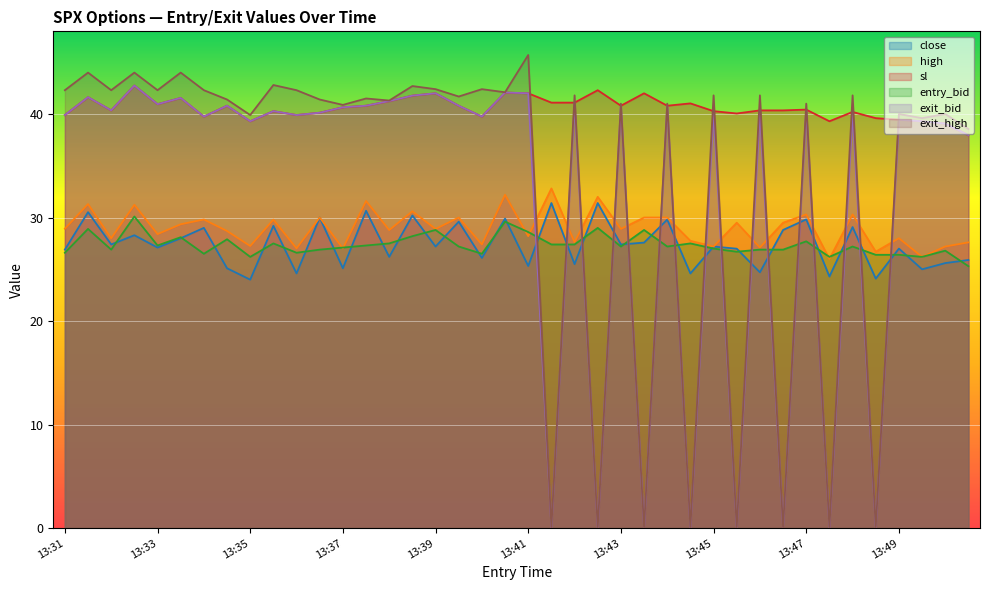

Reading right to left, transcribe all the data shown in this chart.

close: 25.9	25.6	25.0	27.0	24.1	29.1	24.3	29.8	28.8	24.7	27.0	27.2	24.6	29.8	27.6	27.4	31.4	25.5	31.4	25.3	29.9	26.1	29.6	27.2	30.2	26.2	30.6	25.1	30.0	24.6	29.2	24.0	25.1	29.0	28.0	27.1	28.3	27.4	30.5	26.9
high: 27.6	27.2	26.2	28.0	26.7	30.3	26.0	30.3	29.5	27.1	29.5	27.2	27.8	30.0	30.0	28.9	32.0	27.6	32.8	28.2	32.2	27.4	30.0	28.9	30.6	28.8	31.6	27.0	30.0	27.0	29.8	27.2	28.7	29.8	29.4	28.4	31.2	28.0	31.3	28.9
sl: 38.0	39.1	39.3	39.5	39.6	40.2	39.3	40.4	40.4	40.4	40.0	40.3	41.0	40.8	42.0	40.8	42.3	41.1	41.1	42.0	42.1	39.8	40.8	42.0	41.8	41.2	40.8	40.6	40.1	39.9	40.3	39.3	40.8	39.8	41.5	41.0	42.8	40.4	41.6	39.9
entry_bid: 25.3	26.8	26.2	26.4	26.4	27.2	26.2	27.7	26.9	26.9	26.7	27.0	27.5	27.2	28.8	27.2	29.0	27.4	27.4	28.6	29.6	26.5	27.2	28.8	28.2	27.5	27.3	27.1	26.9	26.6	27.5	26.2	27.9	26.5	28.1	27.3	30.1	26.9	28.9	26.6
exit_bid: 38.0	39.1	39.3	39.5	0.1	40.2	0.1	40.4	0.1	40.4	0.1	40.3	0.1	40.8	0.1	40.8	0.1	41.1	0.1	42.0	42.1	39.8	40.8	42.0	41.8	41.2	40.8	40.6	40.1	39.9	40.3	39.3	40.8	39.8	41.5	41.0	42.8	40.4	41.6	39.9
exit_high: 38.5	40.0	39.6	40.0	0.1	41.8	0.1	41.0	0.1	41.8	0.1	41.8	0.1	41.0	0.1	41.0	0.1	41.8	0.1	45.7	42.1	42.4	41.7	42.4	42.7	41.3	41.5	40.9	41.4	42.3	42.8	39.9	41.4	42.3	44.0	42.3	44.0	42.3	44.0	42.3